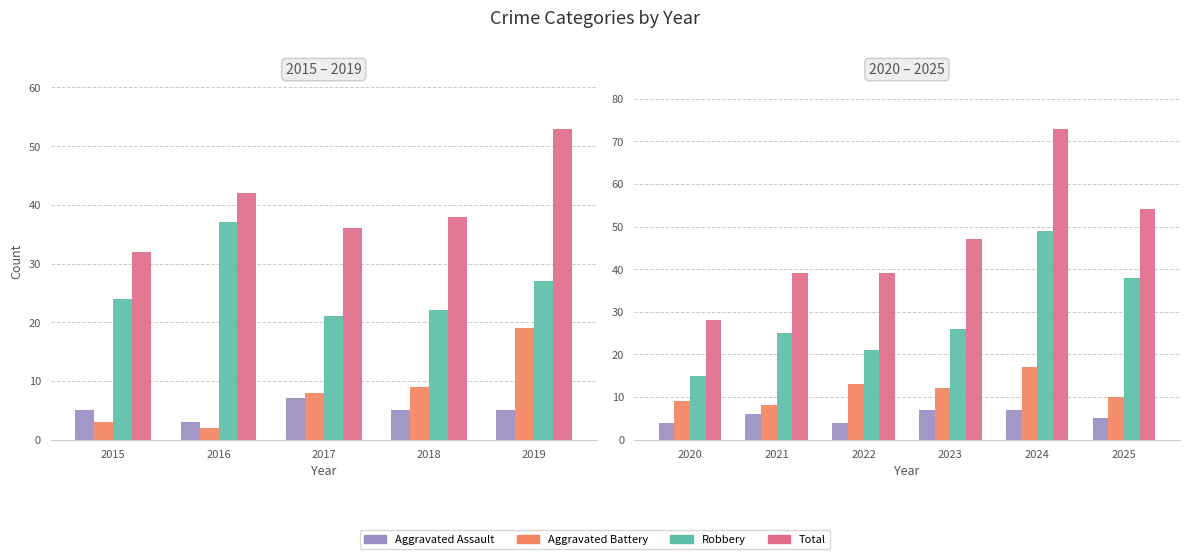

What is the approximate value of Aggravated Battery at 2025?

10